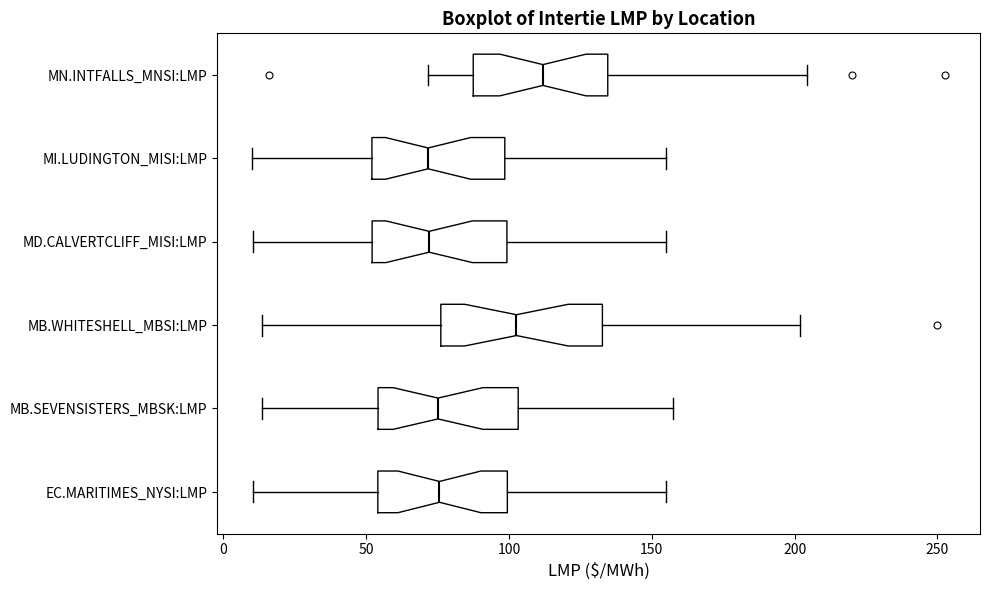

Reading bottom to top, read every box against the x-axis: the position of its median line, the range the box covers, and the ends of its whiskers. The values are not printed on the chart, so give them approximately, as read against the axis.

EC.MARITIMES_NYSI:LMP: median 75, box 55 to 100, whiskers 10 to 155
MB.SEVENSISTERS_MBSK:LMP: median 75, box 55 to 105, whiskers 15 to 155
MB.WHITESHELL_MBSI:LMP: median 105, box 75 to 135, whiskers 15 to 200
MD.CALVERTCLIFF_MISI:LMP: median 70, box 50 to 100, whiskers 10 to 155
MI.LUDINGTON_MISI:LMP: median 70, box 50 to 100, whiskers 10 to 155
MN.INTFALLS_MNSI:LMP: median 110, box 85 to 135, whiskers 70 to 205